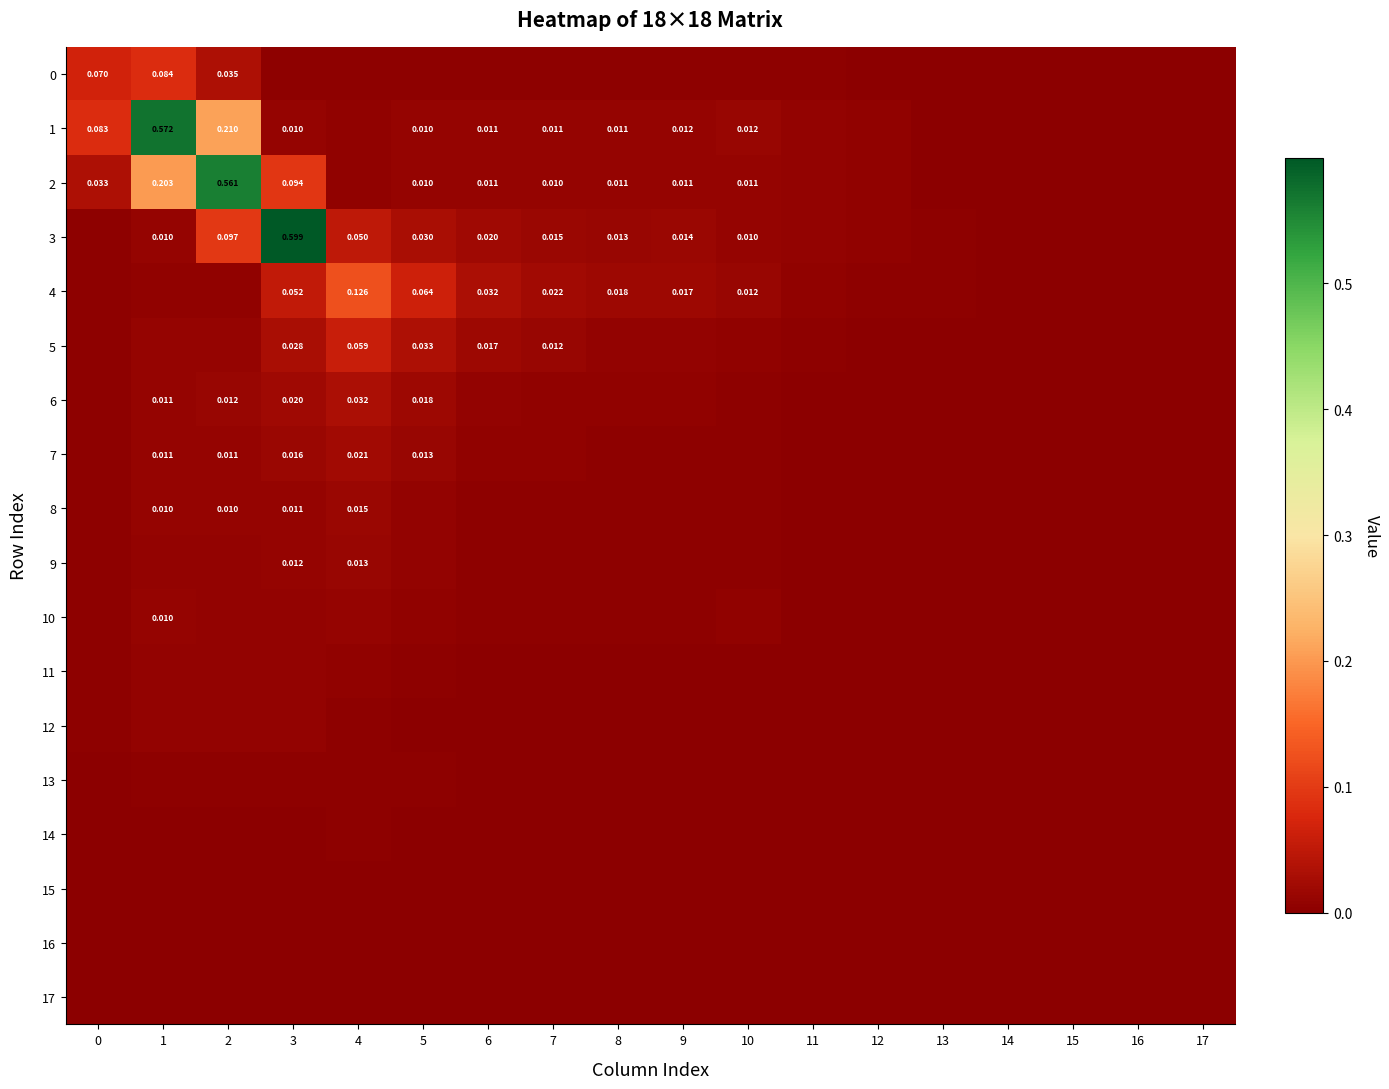

At which label is 7 closest to 0?

17